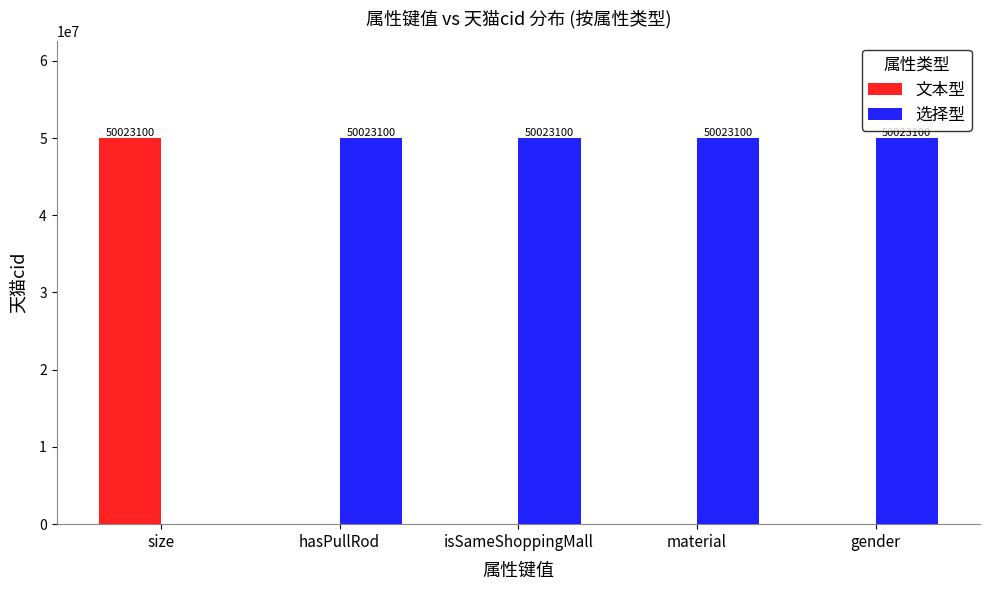

At which label is 选择型 closest to 25011550?

size